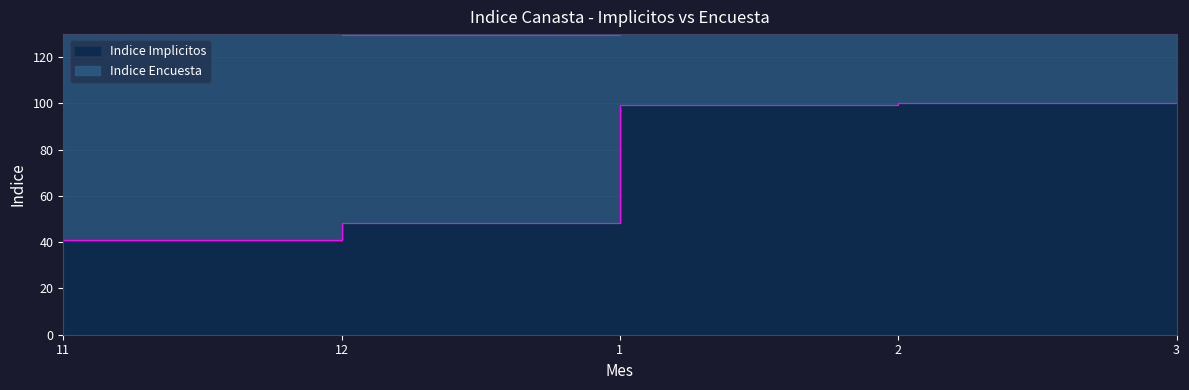

What is the sum of the values at 12 and 2?

148.4